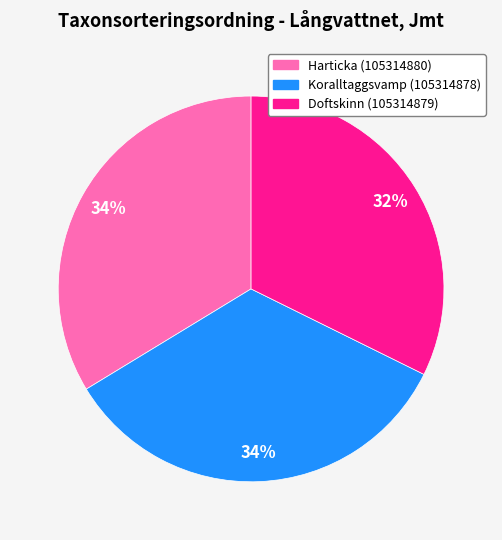

How many slices are in this pie chart?

3